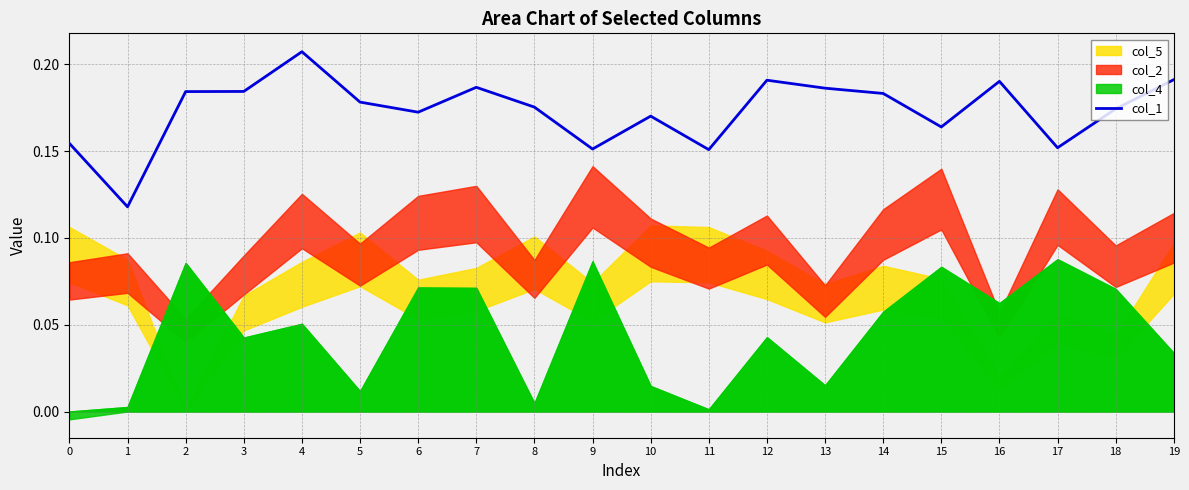

True or false: col_1 has a value of 0.3 at 18.

False